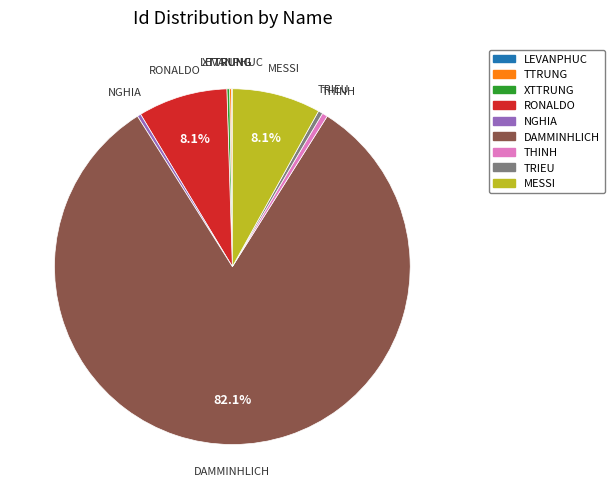

Which category has the biggest portion of the pie?

DAMMINHLICH